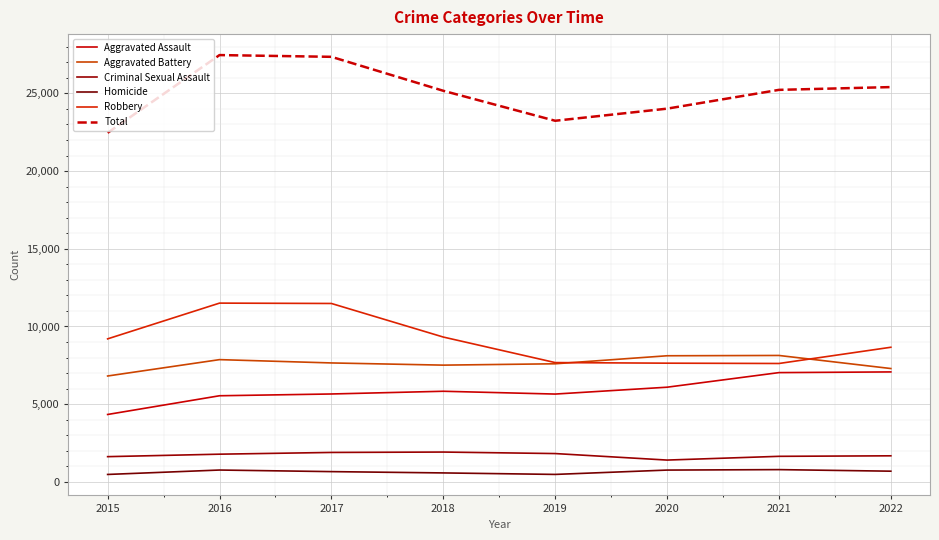

Reading left to right, transcribe all the data shown in this chart.

Aggravated Assault: 2015=4338	2016=5543	2017=5657	2018=5832	2019=5652	2020=6093	2021=7032	2022=7076
Aggravated Battery: 2015=6814	2016=7867	2017=7654	2018=7513	2019=7600	2020=8116	2021=8135	2022=7294
Criminal Sexual Assault: 2015=1625	2016=1784	2017=1896	2018=1921	2019=1824	2020=1405	2021=1646	2022=1679
Homicide: 2015=480	2016=764	2017=662	2018=578	2019=482	2020=761	2021=791	2022=690
Robbery: 2015=9203	2016=11503	2017=11480	2018=9320	2019=7677	2020=7639	2021=7619	2022=8663
Total: 2015=22460	2016=27461	2017=27349	2018=25164	2019=23235	2020=24014	2021=25223	2022=25402